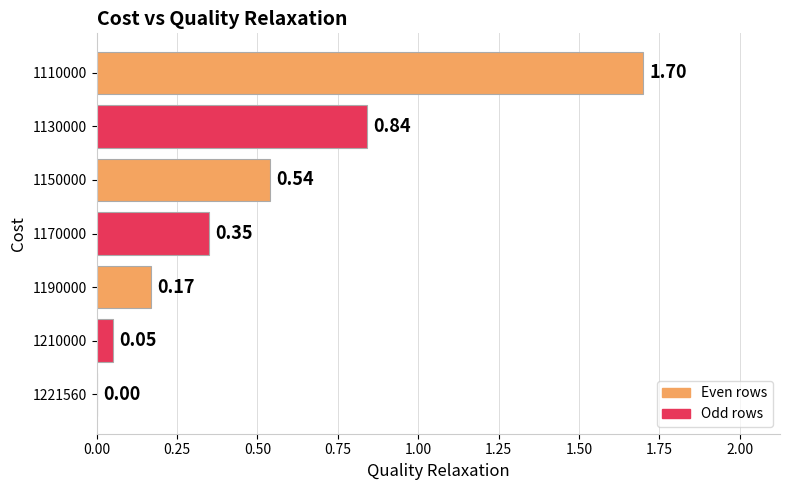

Which has a higher value, 1170000 or 1110000?

1110000